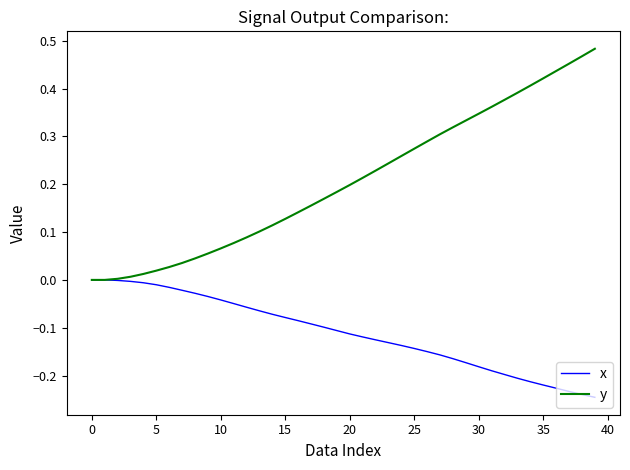

Which series has the largest total across all categories?

y